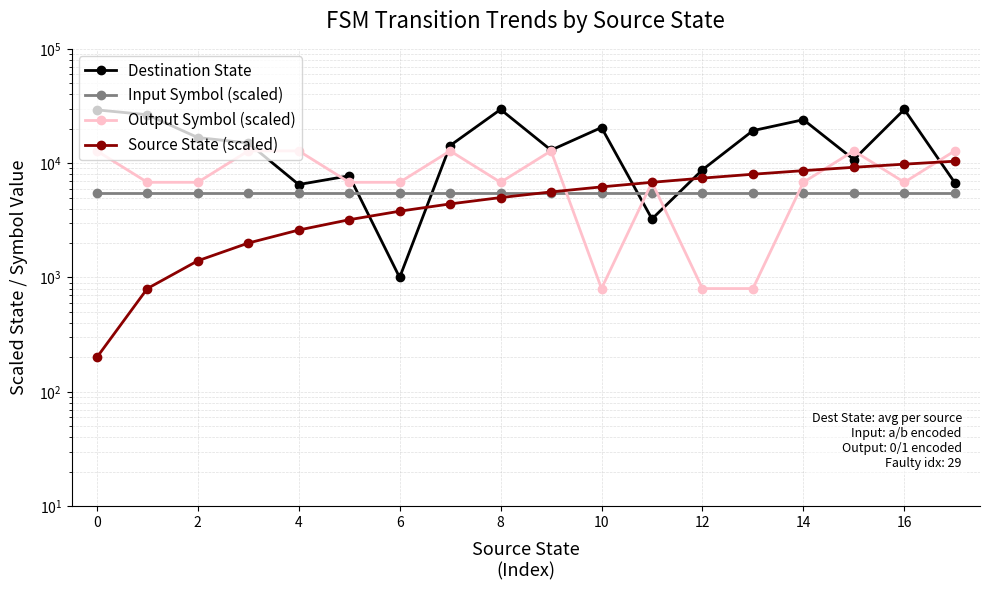

How many lines are shown in the chart?

4